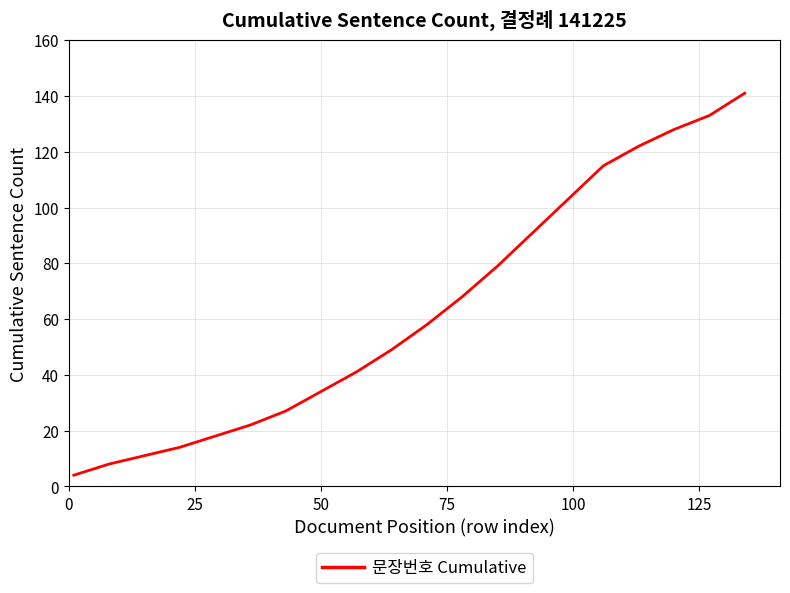

What is the difference between the maximum and minimum values?

137